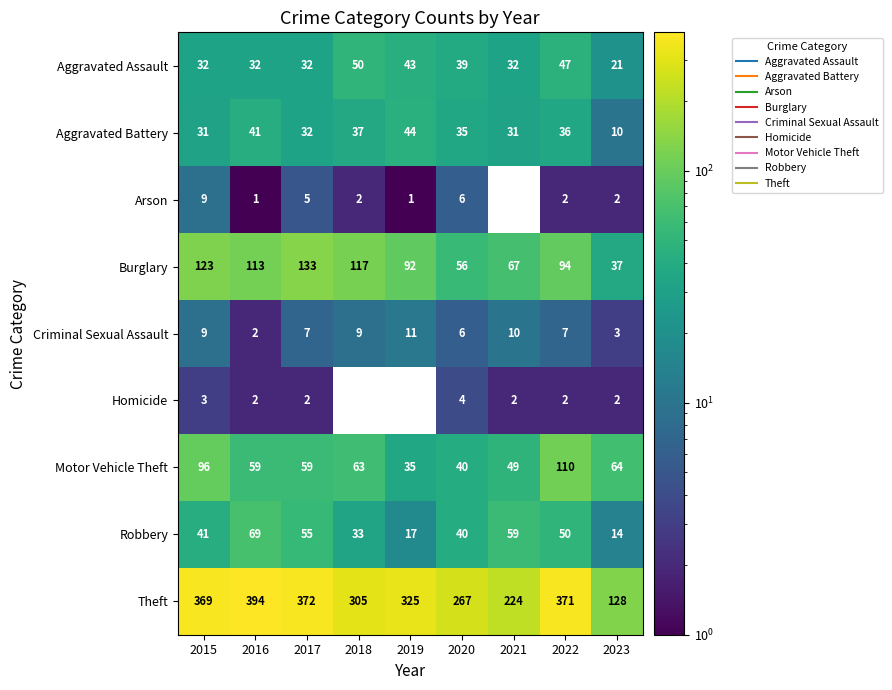

What is the lowest value of the Robbery series?

14.0